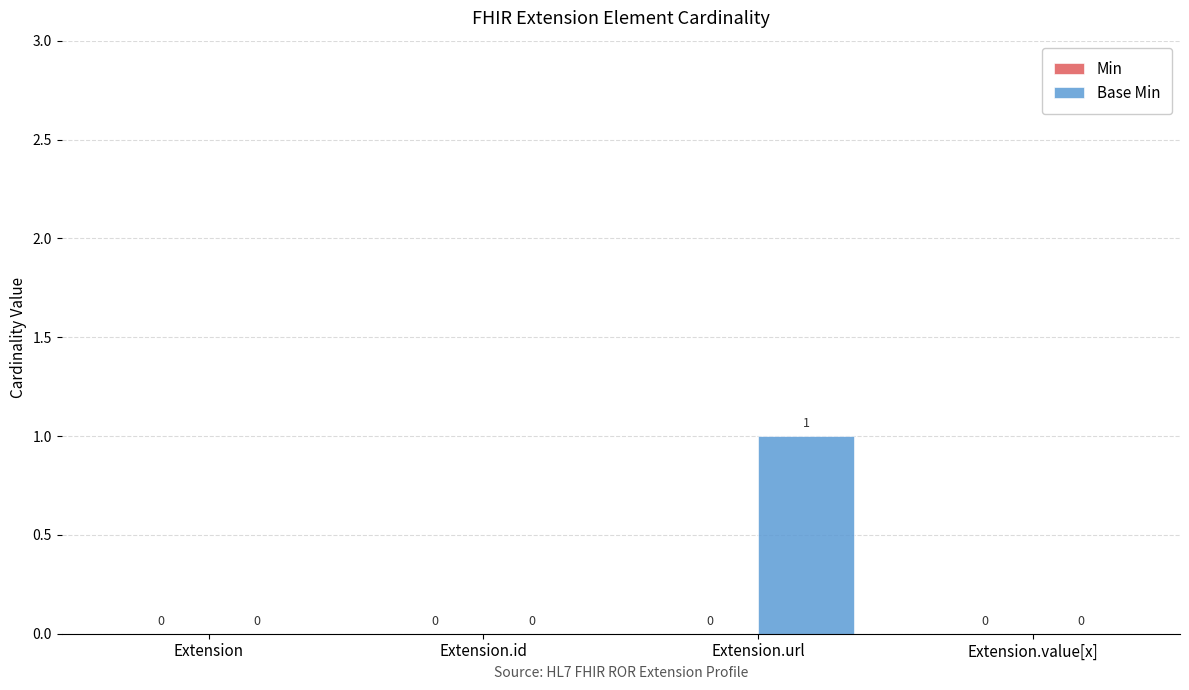

At which category does the chart reach its peak across all series?

Extension.url